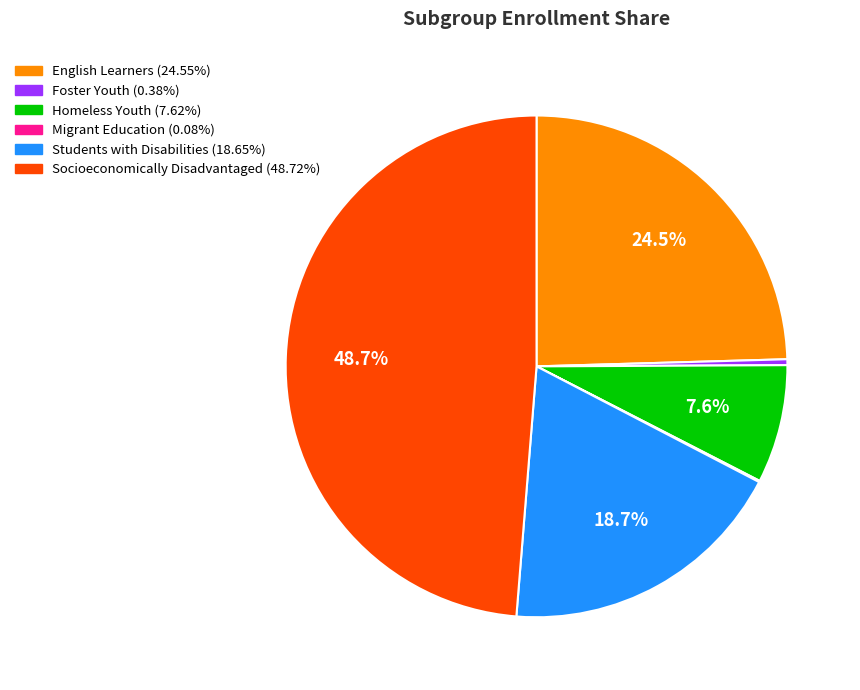

Does any single category account for the majority?

No